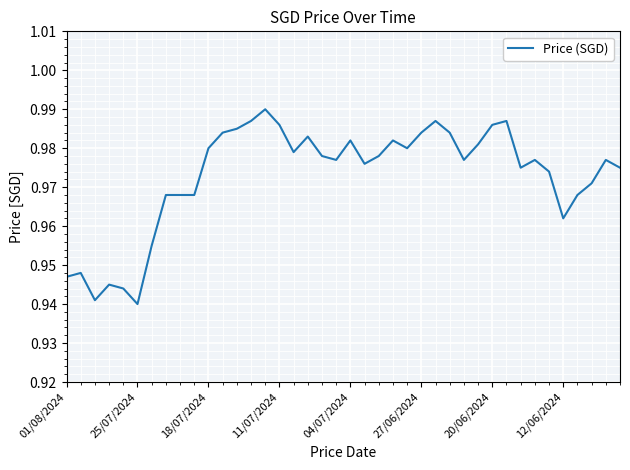

Does the chart have visible grid lines?

Yes